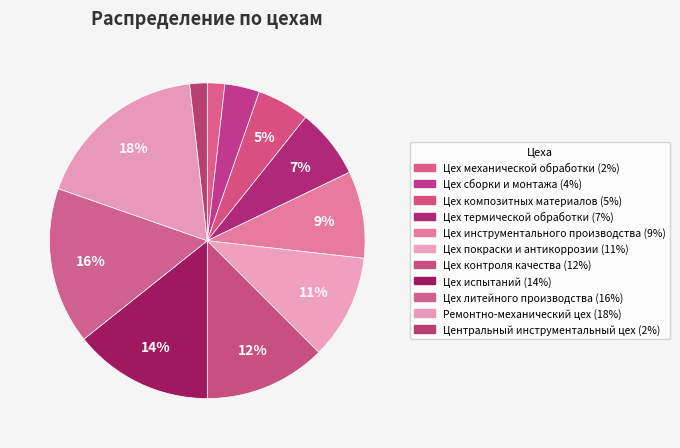

Which slice is the smallest?

Центральный инструментальный цех